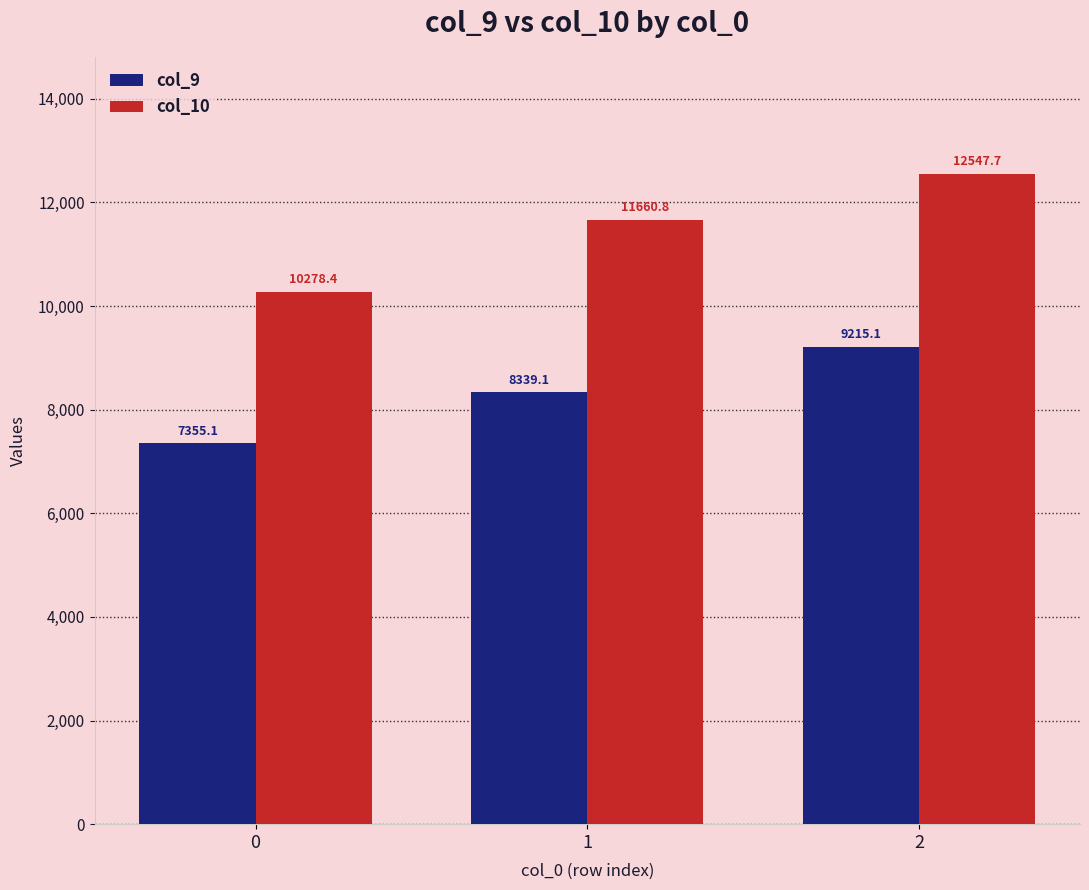

Does the chart contain stacked bars?

No